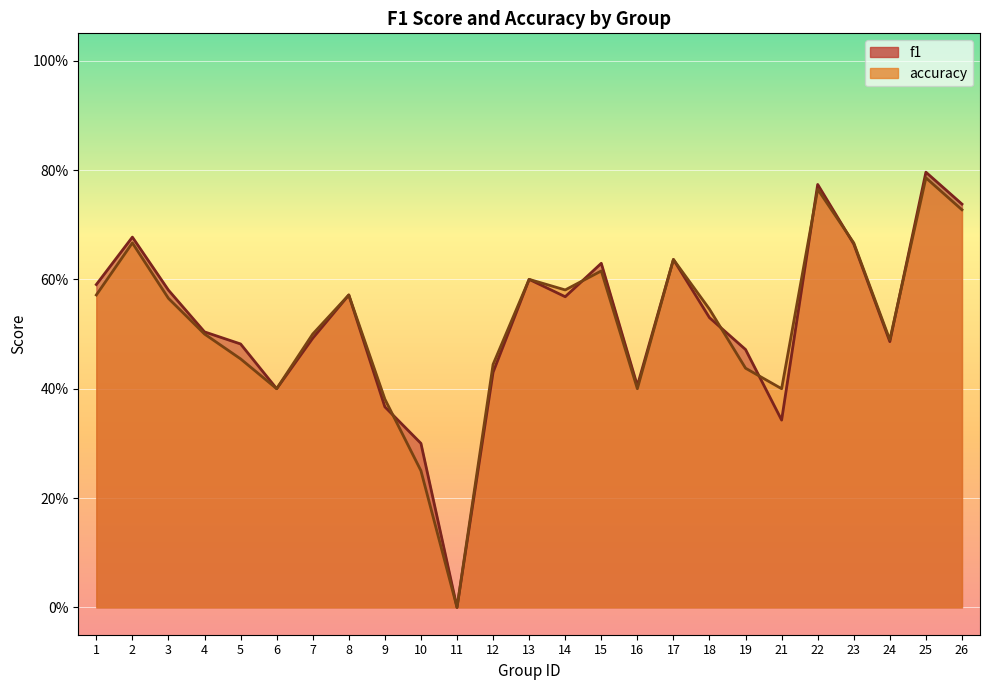

Reading right to left, list all the values displayed in this chart.

f1: 0.7	0.8	0.5	0.7	0.8	0.3	0.5	0.5	0.6	0.4	0.6	0.6	0.6	0.4	0.0	0.3	0.4	0.6	0.5	0.4	0.5	0.5	0.6	0.7	0.6
accuracy: 0.7	0.8	0.5	0.7	0.8	0.4	0.4	0.5	0.6	0.4	0.6	0.6	0.6	0.4	0.0	0.2	0.4	0.6	0.5	0.4	0.5	0.5	0.6	0.7	0.6